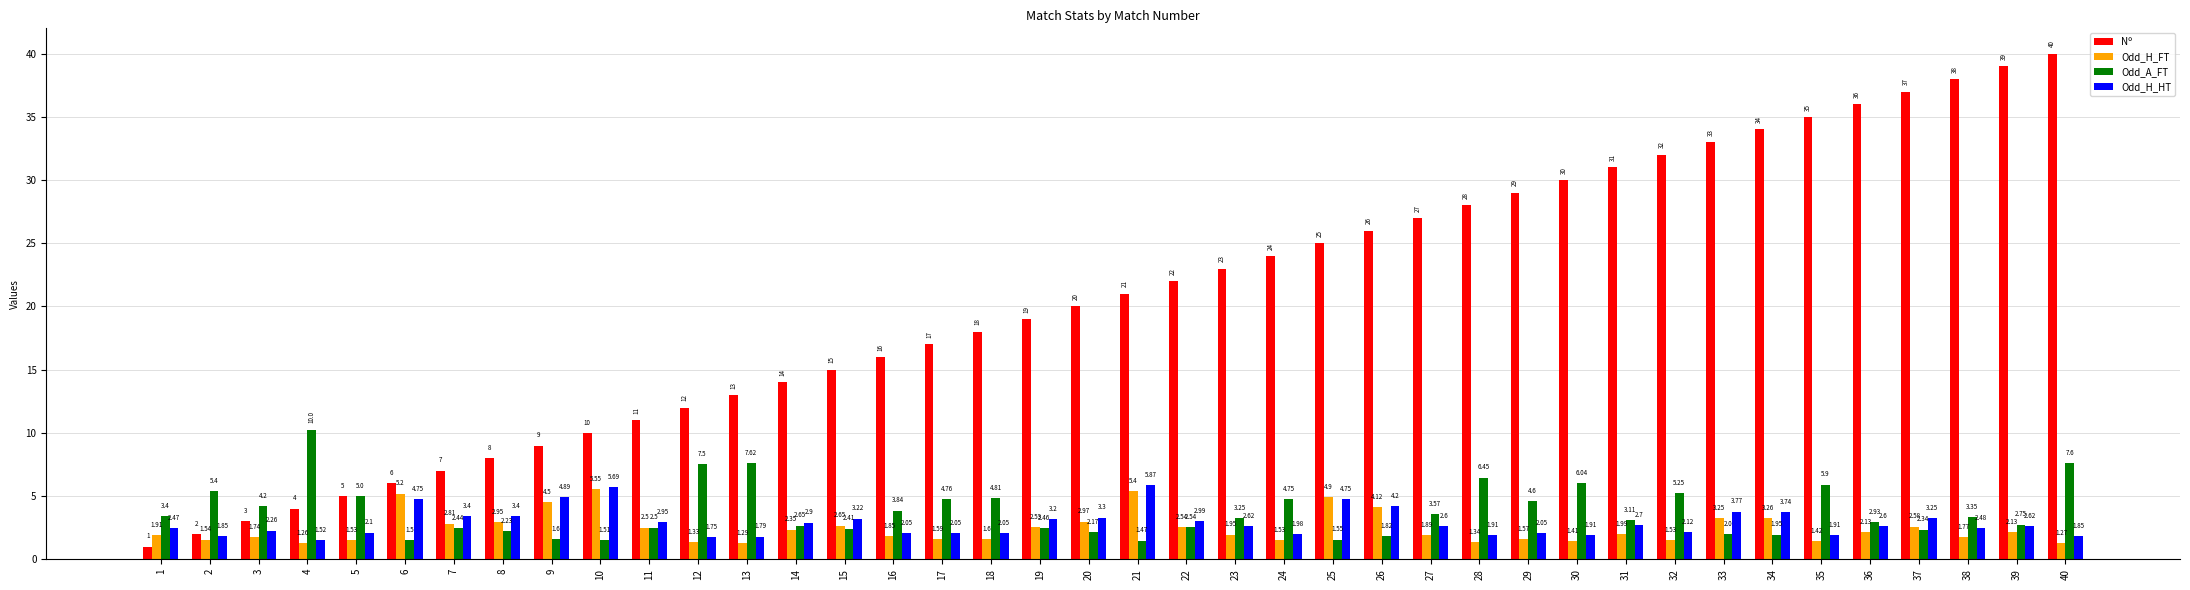

What is the difference between the maximum and minimum values in the Odd_H_FT series?

4.3